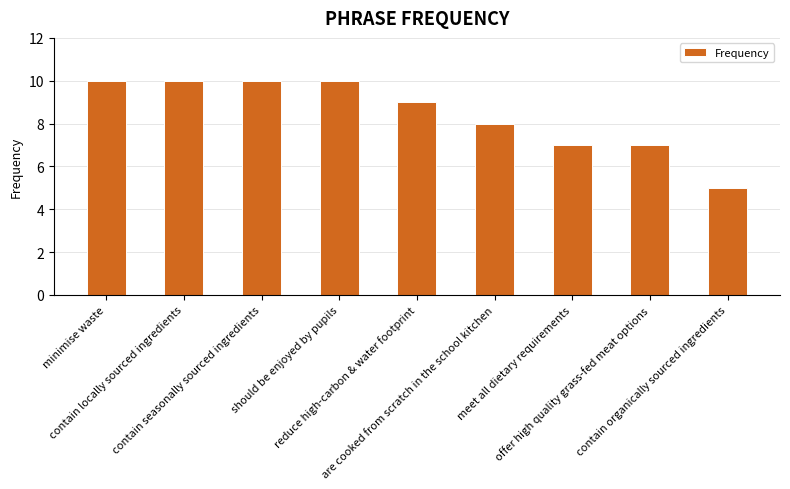

What is the value of the 4th bar from the left?

10